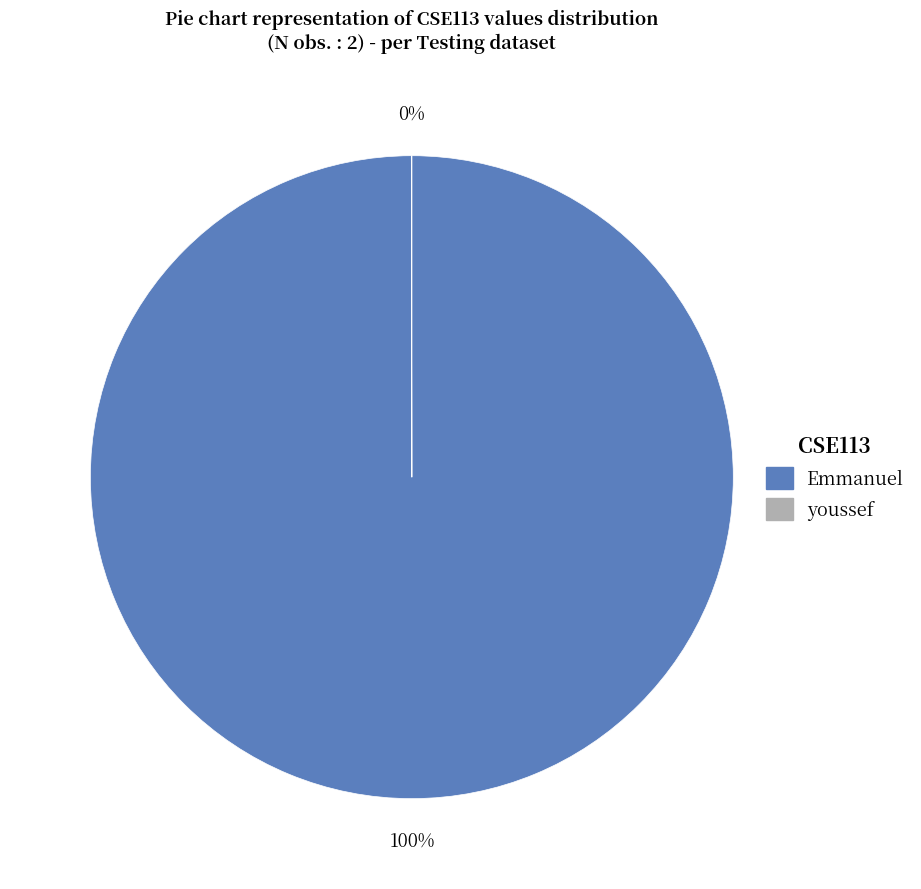

What is the largest slice in the pie chart?

Emmanuel